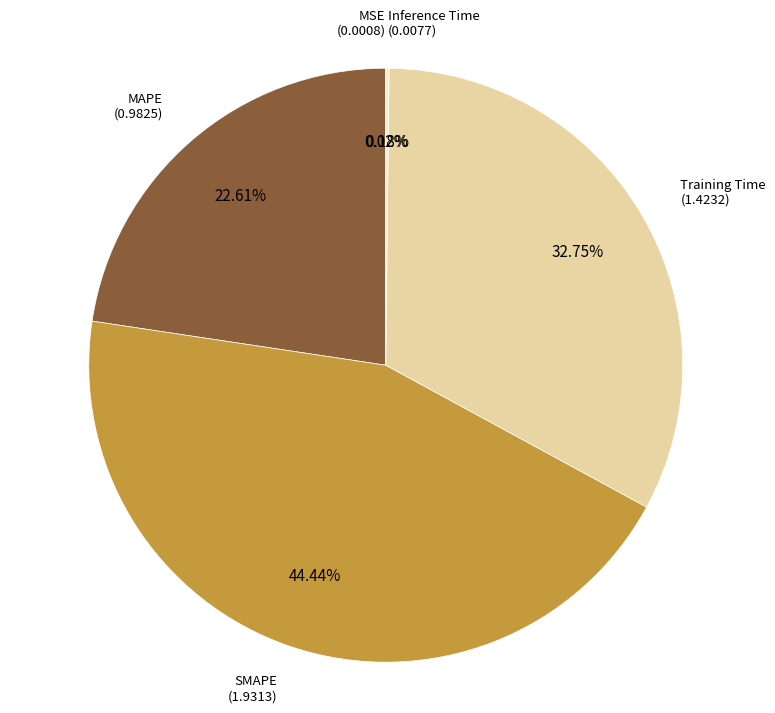

To the nearest percent, what is the difference between the largest and smallest slice percentages?

44%